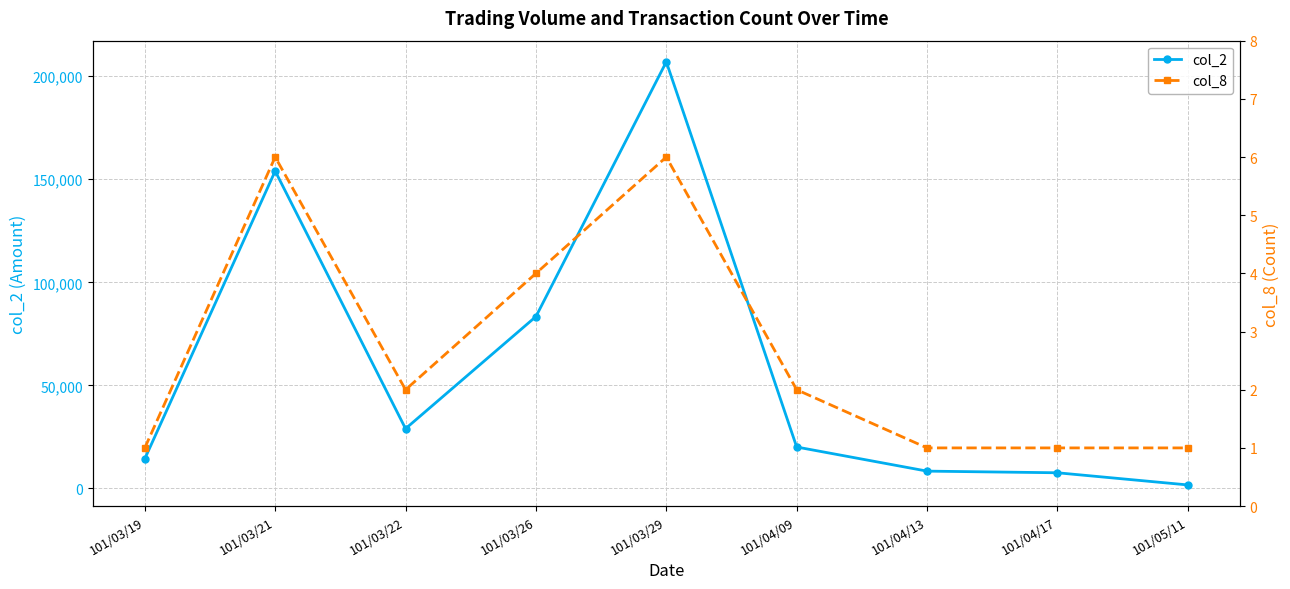

Where is the first local maximum for col_8?

101/03/21